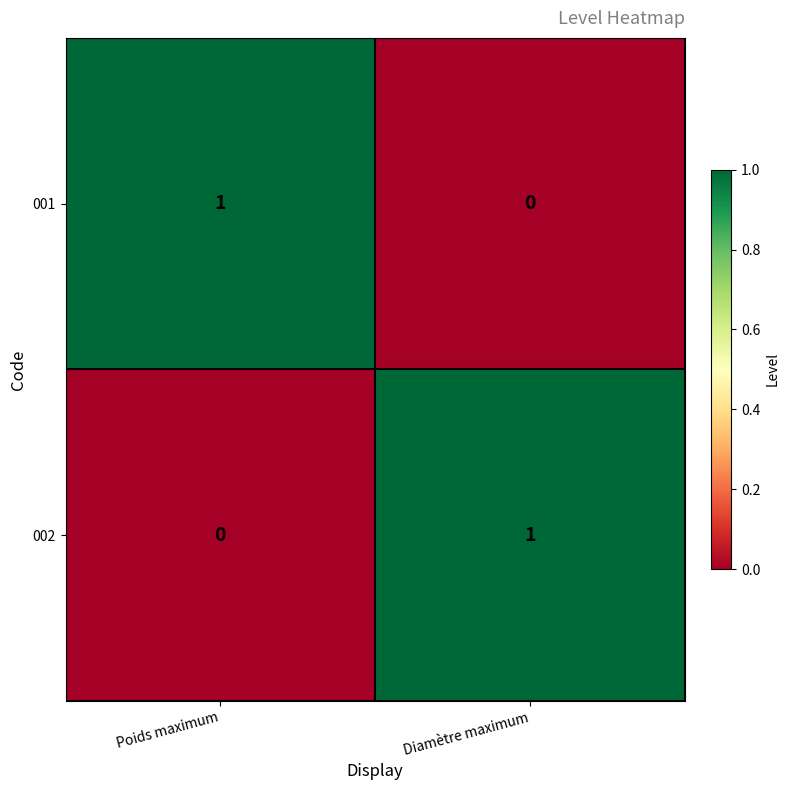

What is the spread (max minus min) of values at Poids maximum?

1